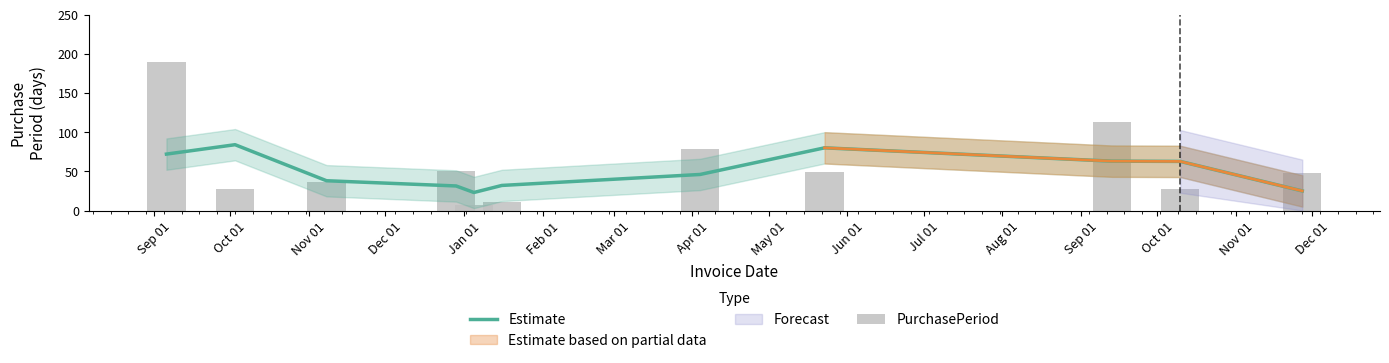

Are the bars grouped side by side (vs. stacked)?

Yes